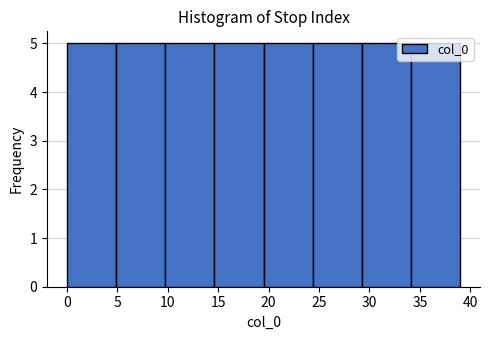

Reading left to right, transcribe this chart: for each bar, give the range it covers on the x-axis and its height. Neither the bar edges nor the heights are printed on the chart, so give them approximately, as read against the axes.

0.0 to 5.0: 5
5.0 to 10.0: 5
10.0 to 14.5: 5
14.5 to 19.5: 5
19.5 to 24.5: 5
24.5 to 29.5: 5
29.5 to 34.0: 5
34.0 to 39.0: 5